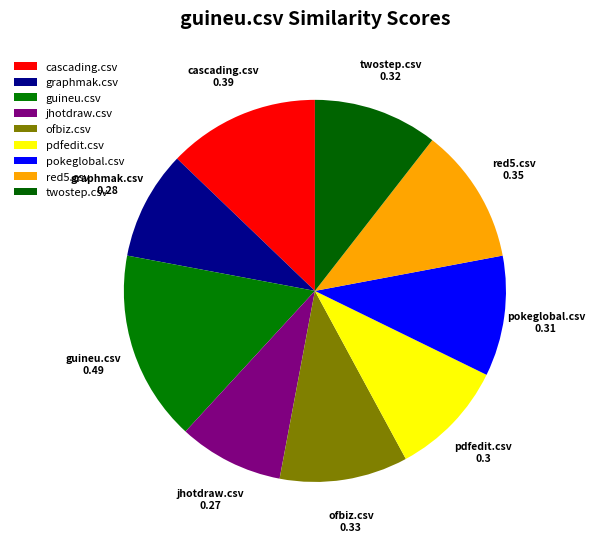

Count the number of slices in the pie.

9